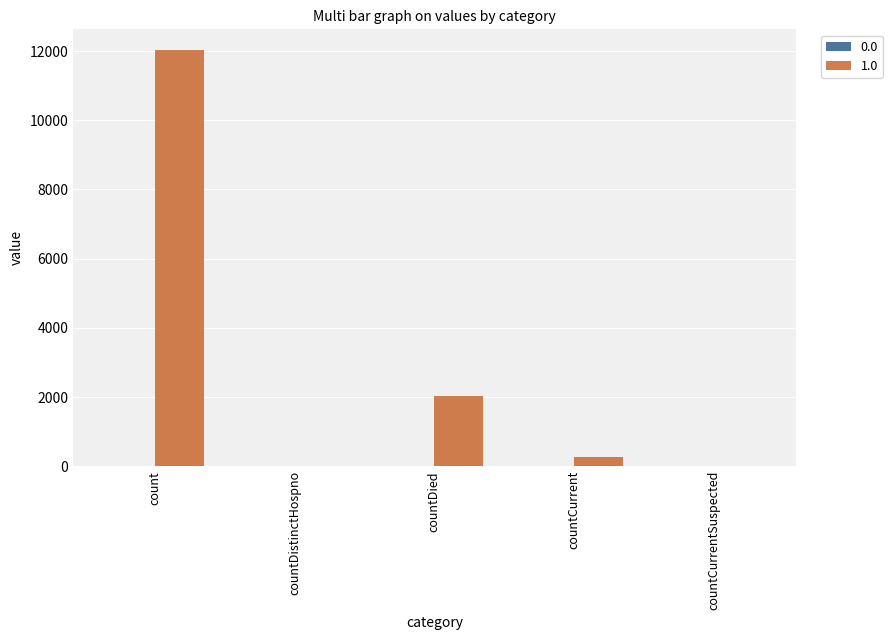

Which category has the highest value across all series?

count